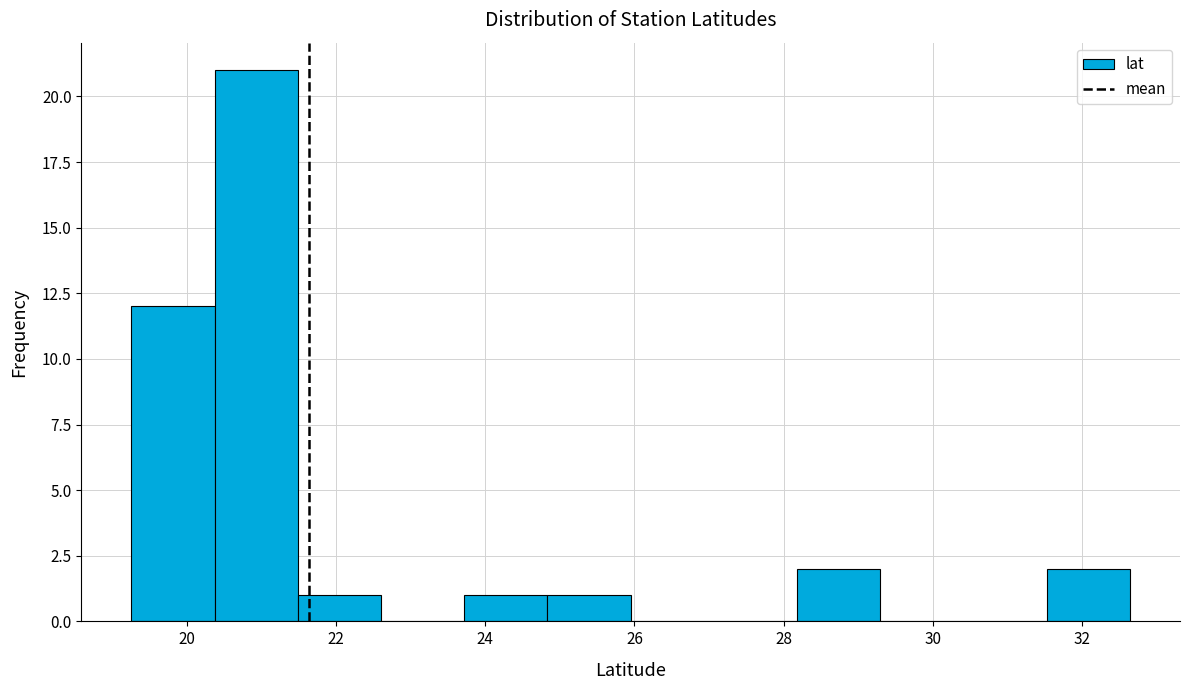

Reading left to right, list every bar in this chart as the range it spans on the x-axis followed by its height. Neither the bar edges nor the heights are printed on the chart, so give them approximately, as read against the axes.

19.2 to 20.4: 12
20.4 to 21.4: 21
21.4 to 22.6: 1
22.6 to 23.8: 0
23.8 to 24.8: 1
24.8 to 26.0: 1
26.0 to 27.0: 0
27.0 to 28.2: 0
28.2 to 29.2: 2
29.2 to 30.4: 0
30.4 to 31.6: 0
31.6 to 32.6: 2